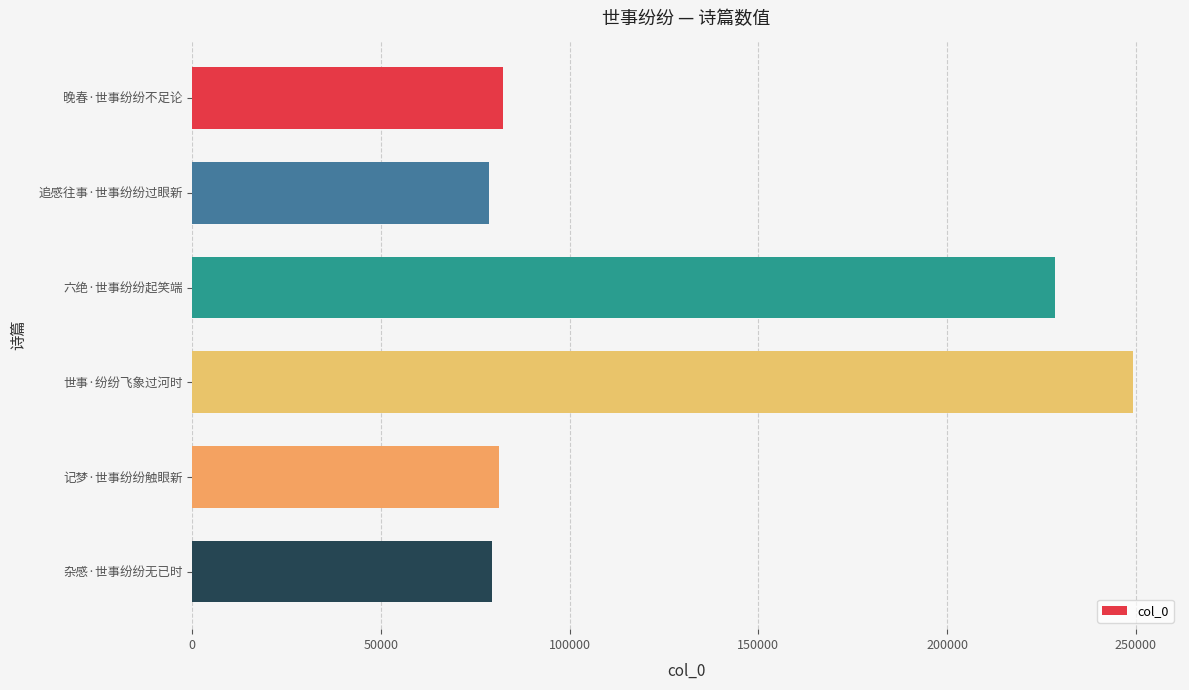

What is the ratio of the value at 世事·纷纷飞象过河时 to the value at 杂感·世事纷纷无已时?

3.1